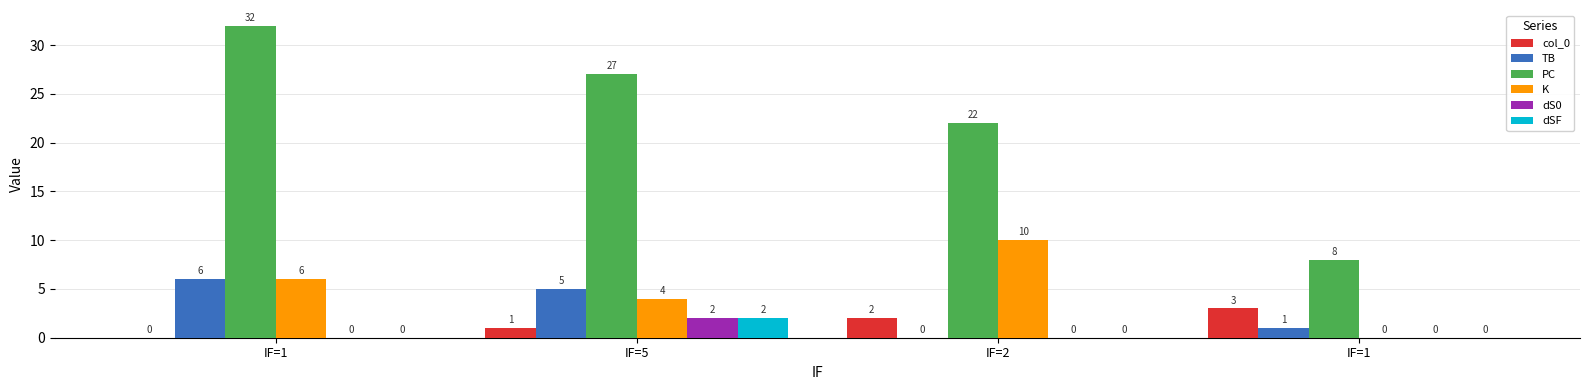

What are all the series names shown in the legend?

col_0, TB, PC, K, dS0, dSF